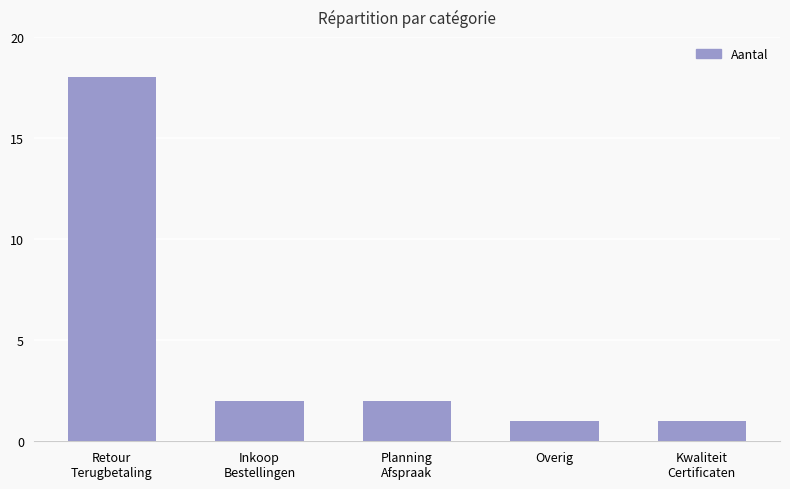

The value at Planning
Afspraak is 2. True or false?

True